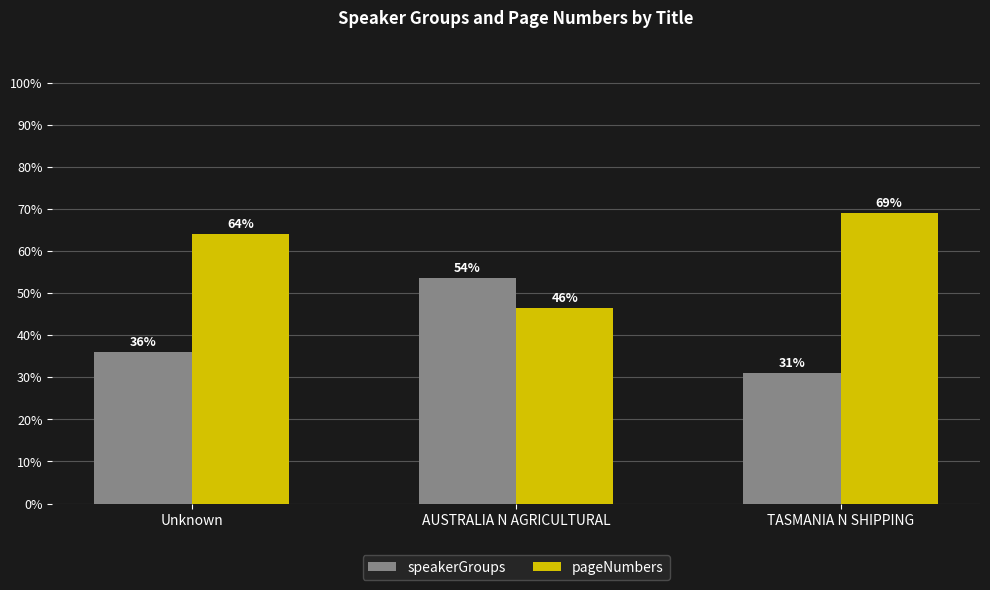

Rank the categories by speakerGroups value from highest to lowest.

AUSTRALIA N AGRICULTURAL, Unknown, TASMANIA N SHIPPING